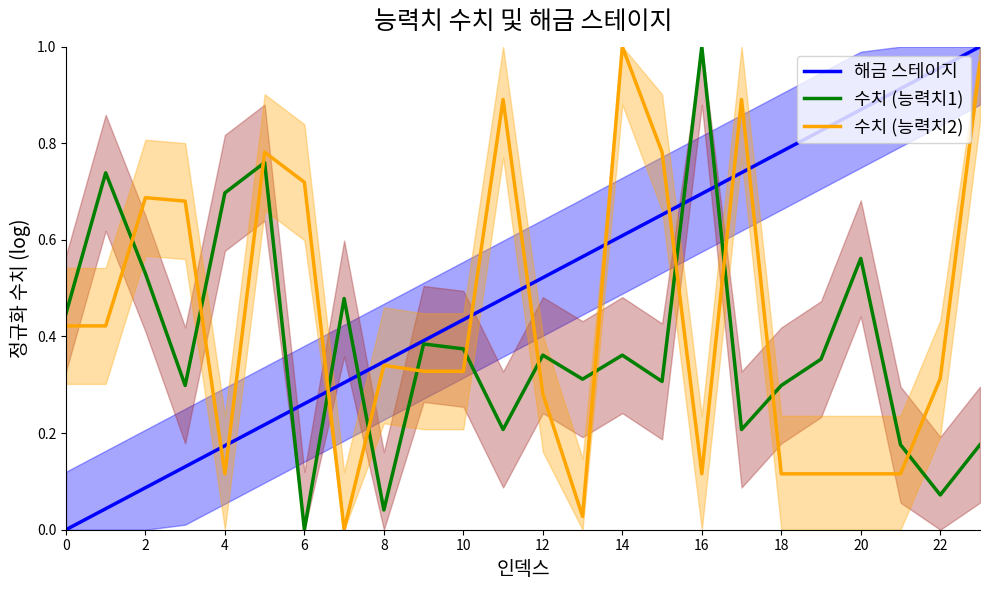

At how many categories does at least one series exceed 0?

24